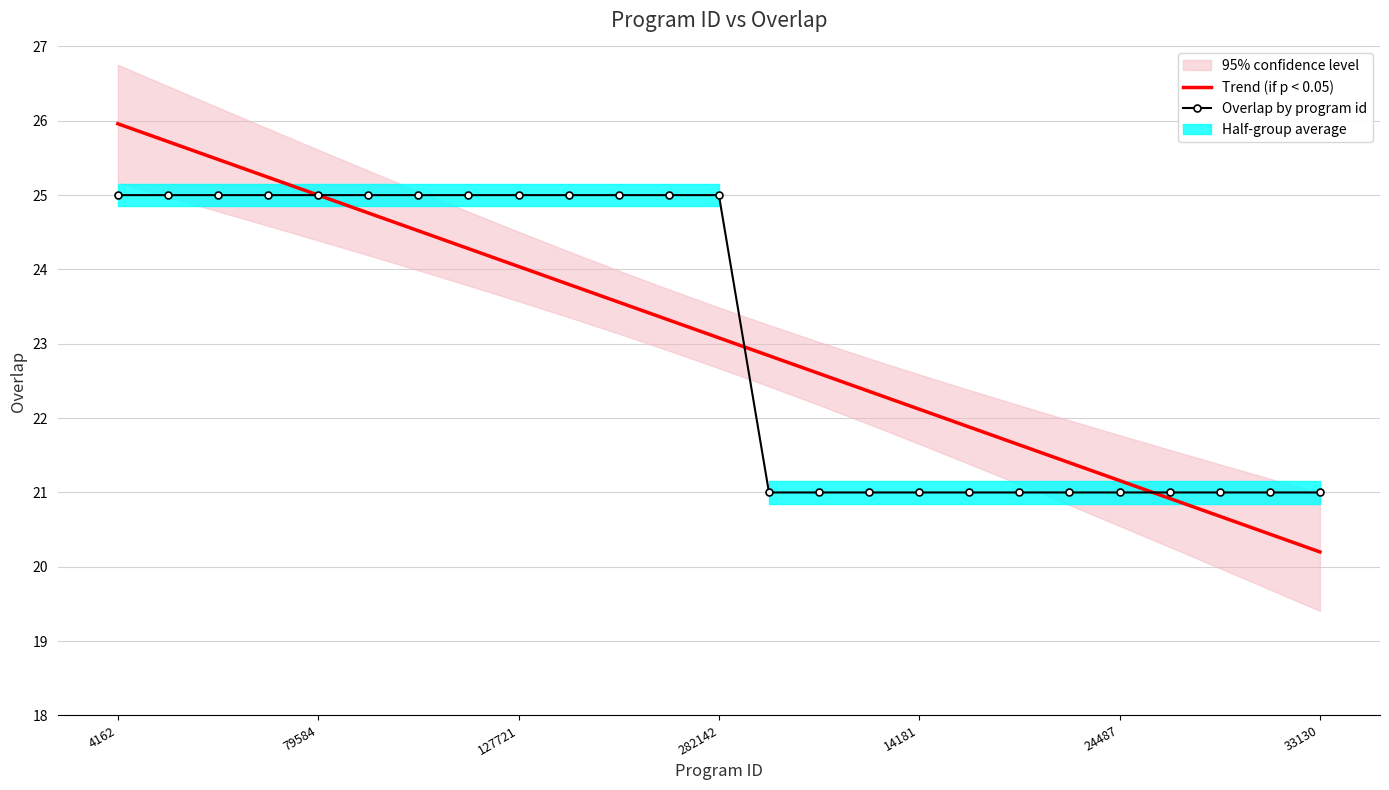

What is the label of the 15th point from the right?

10